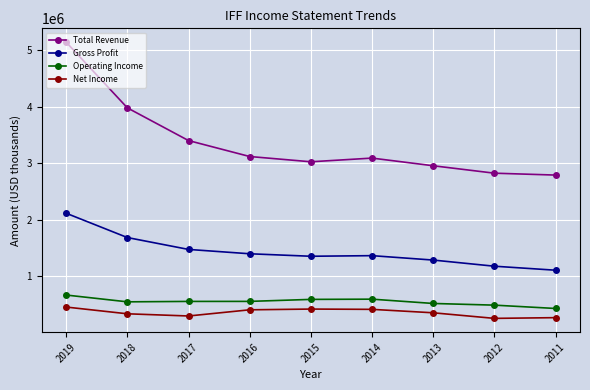

The Operating Income series shows 552600 at 2017. True or false?

True